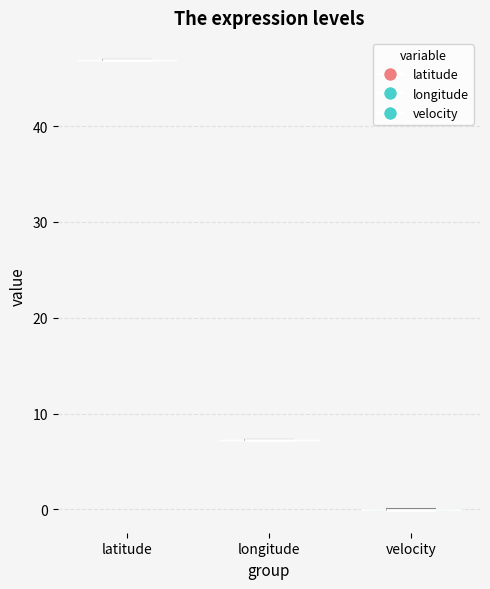

Reading left to right, read every violin against the y-axis: where its median line is, and the lowest and highest points it reaches. The values are not printed on the chart, so give them approximately, as read against the axis.

latitude: median line 47, lowest point 47, highest point 47
longitude: median line 7, lowest point 7, highest point 7
velocity: median line 0, lowest point 0, highest point 0